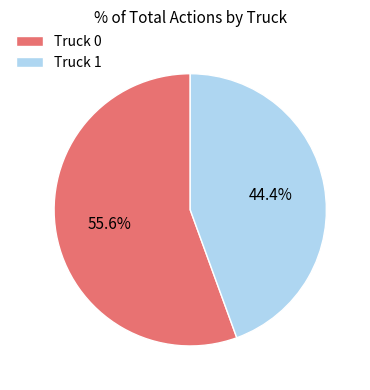

To the nearest percent, what is the difference between the largest and smallest slice percentages?

11%